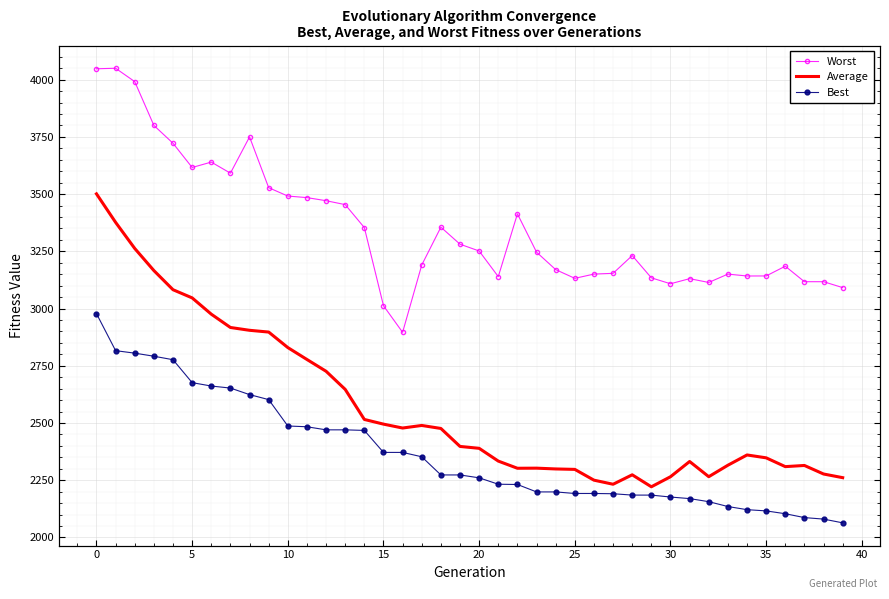

What is the sum of all Average values?

102915.5